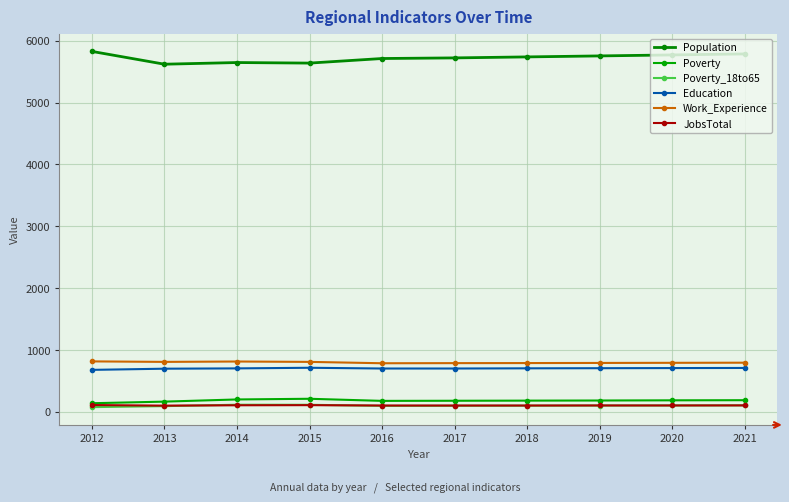

Is this an area chart (filled region under the line)?

No